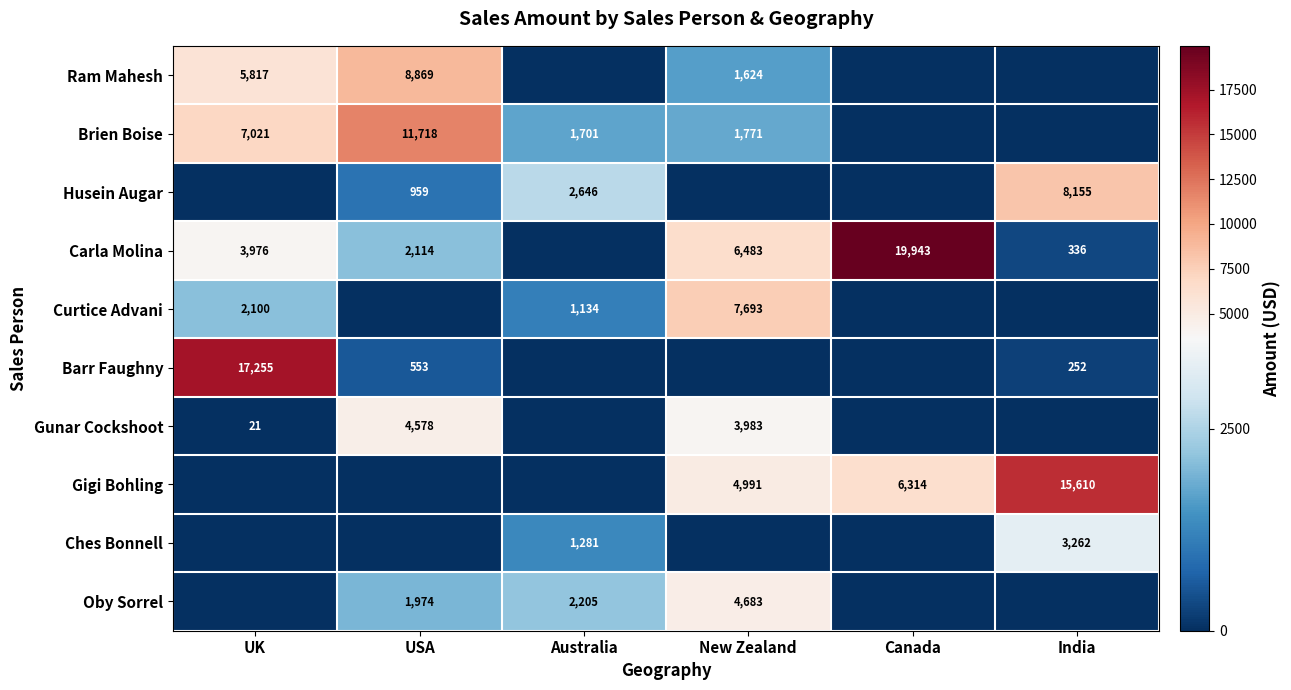

True or false: Curtice Advani has a value of 2001 at Australia.

False